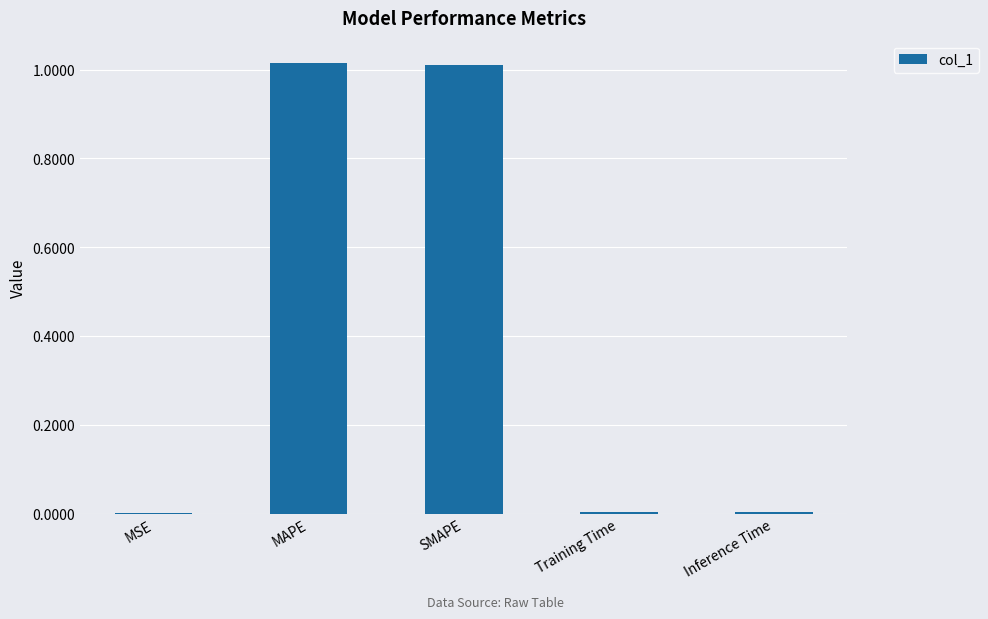

True or false: the data shows 1.0 at SMAPE.

True